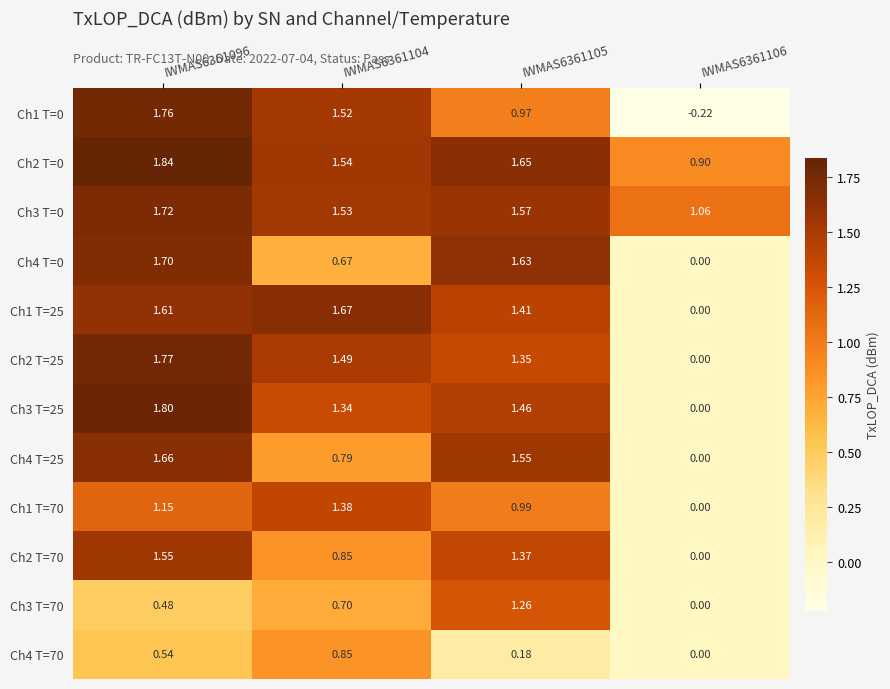

Is the value of Ch4 T=25 at IWMAS6361106 greater than the value of Ch2 T=0 at IWMAS6361104?

No